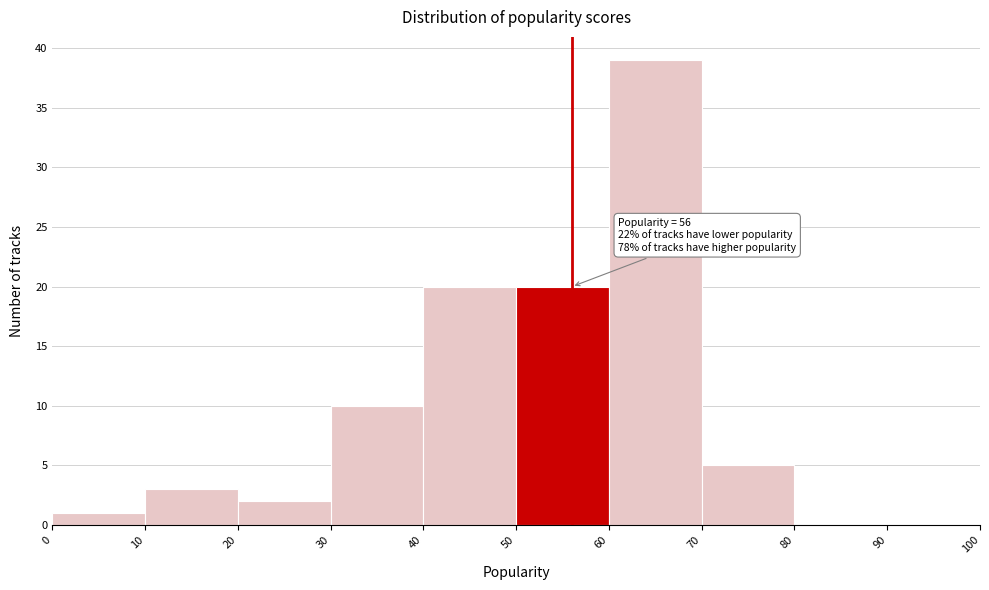

Which range on the x-axis has the tallest bar?

60 to 70